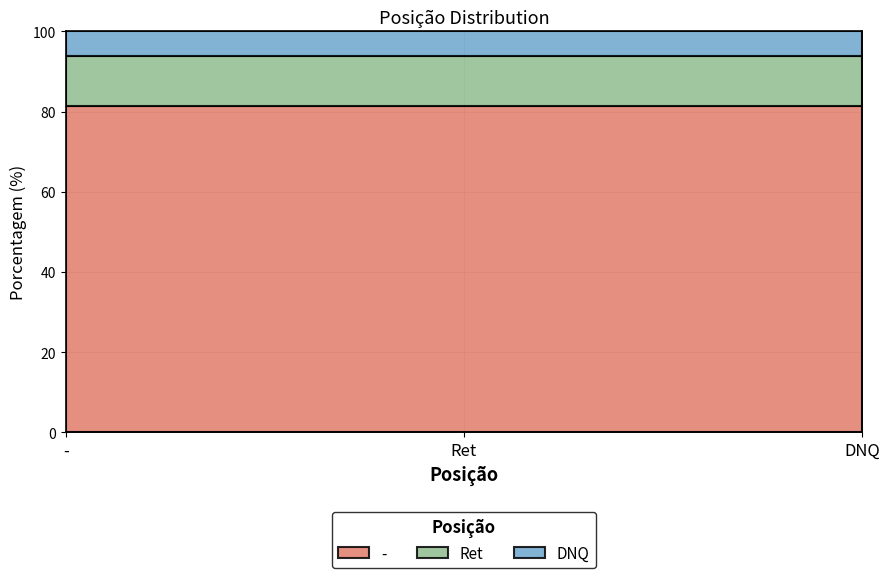

True or false: the data shows 24.2 at -.

False